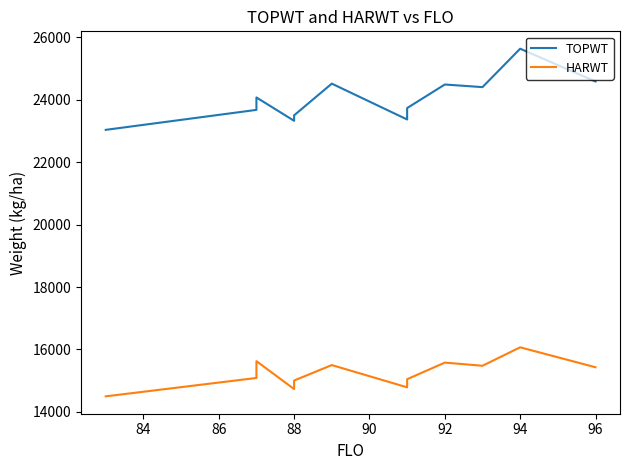

True or false: HARWT and TOPWT intersect in this chart.

False